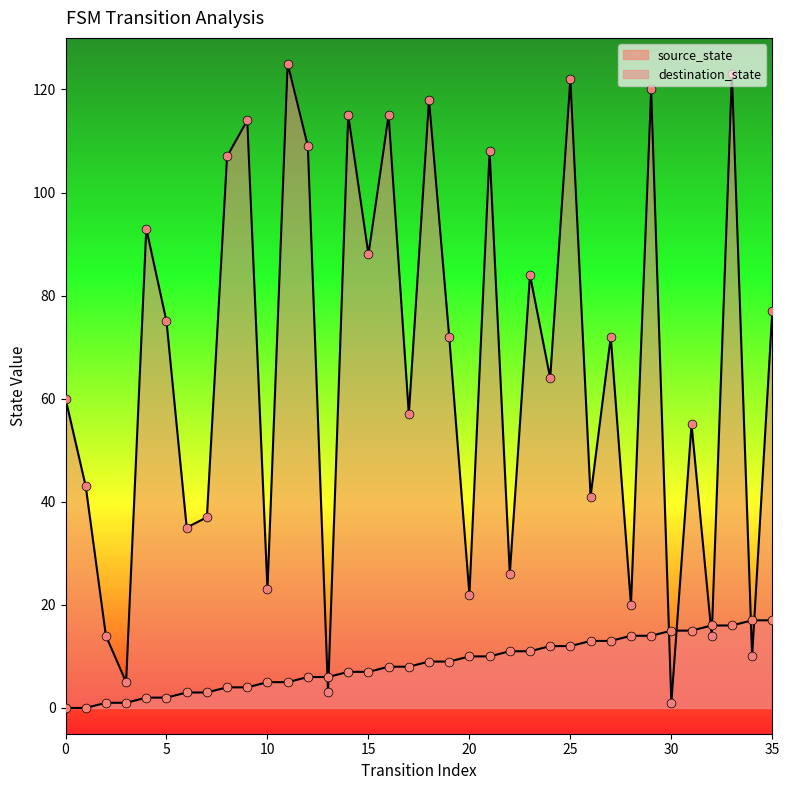

Which series contains the highest Y value?

destination_state